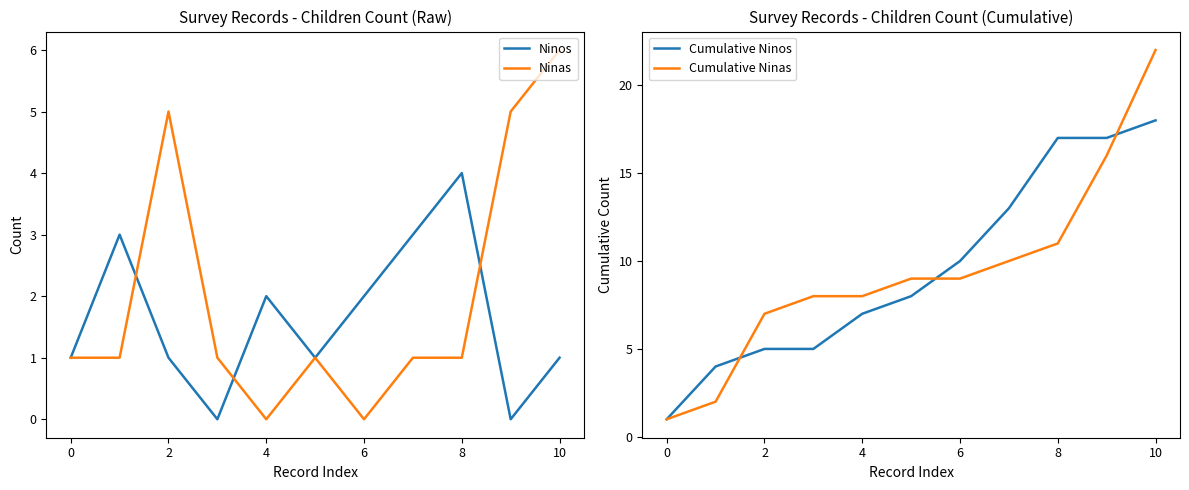

Does the chart display data point markers on the line(s)?

No